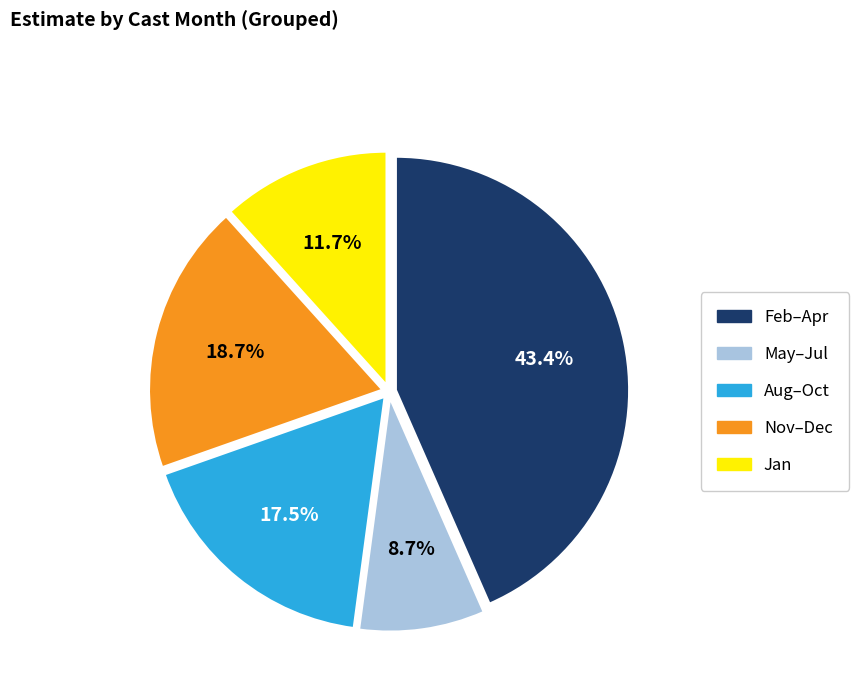

To the nearest percent, what is the difference between the largest and smallest slice percentages?

35%